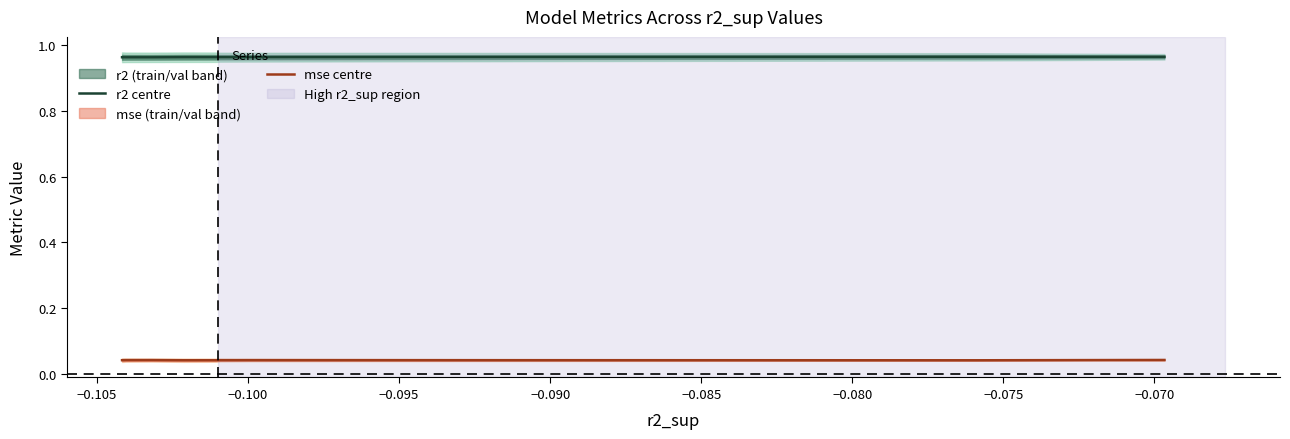

True or false: mse centre and r2 centre cross at least once.

False